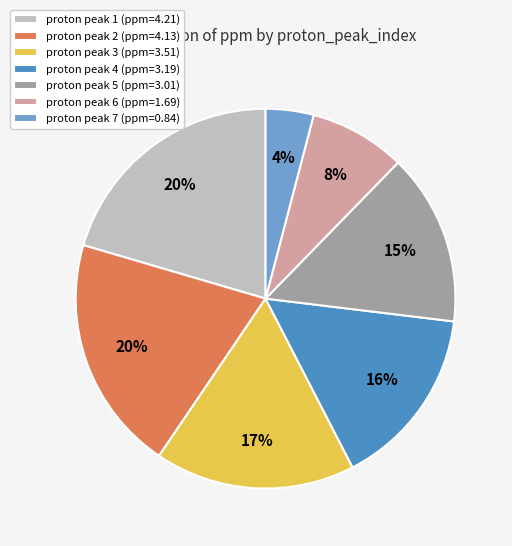

Count the number of slices in the pie.

7